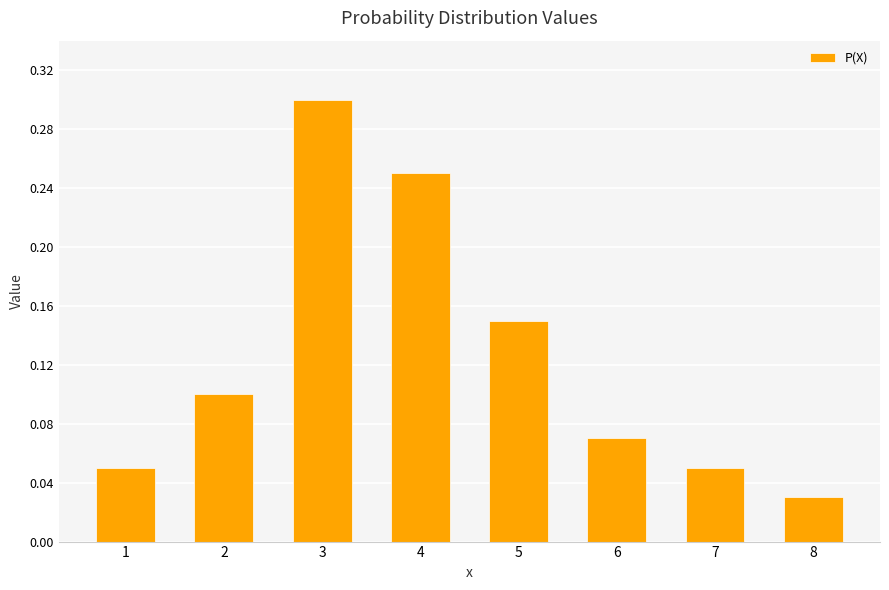

Between 5 and 4, which is larger?

4